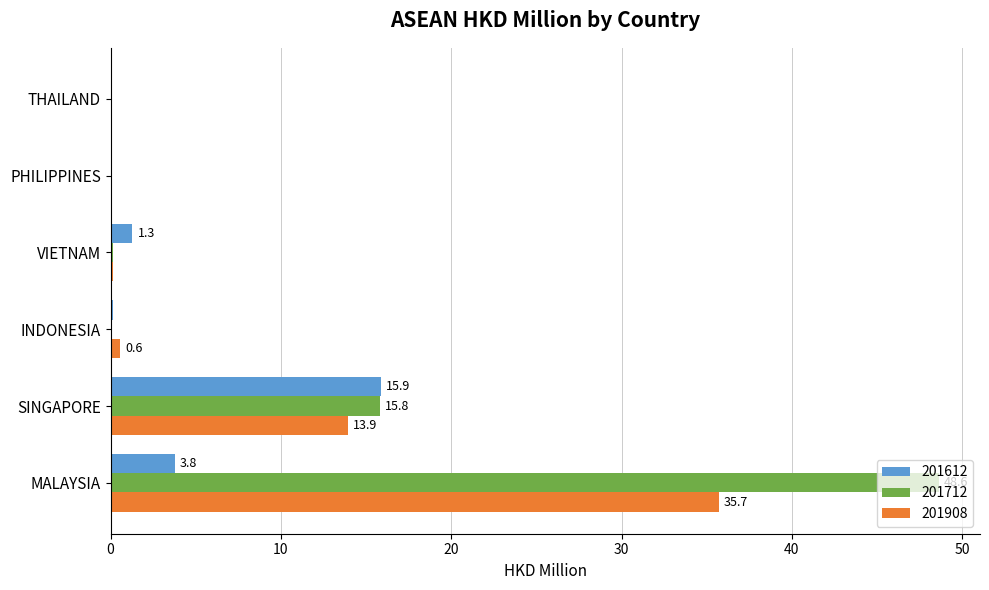

Is it true that 201908 equals 19.4 at MALAYSIA?

False